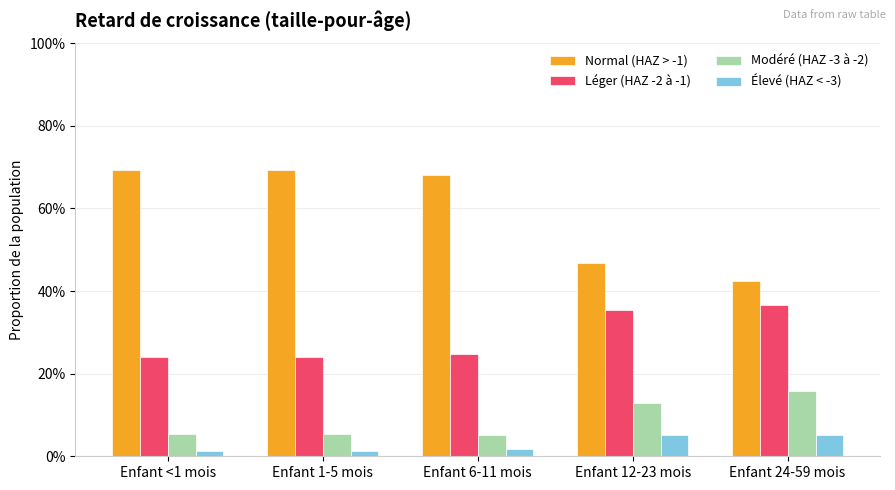

Does the chart contain stacked bars?

No